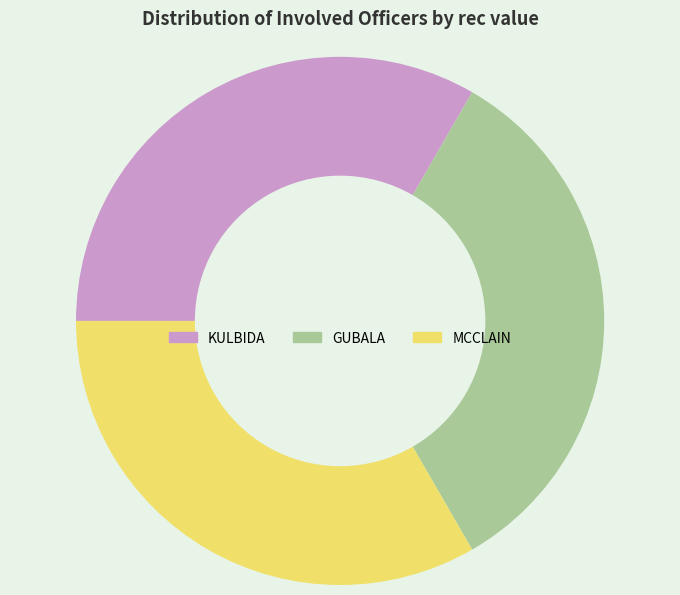

Approximately how many times larger is the value at KULBIDA compared to MCCLAIN?

1.0